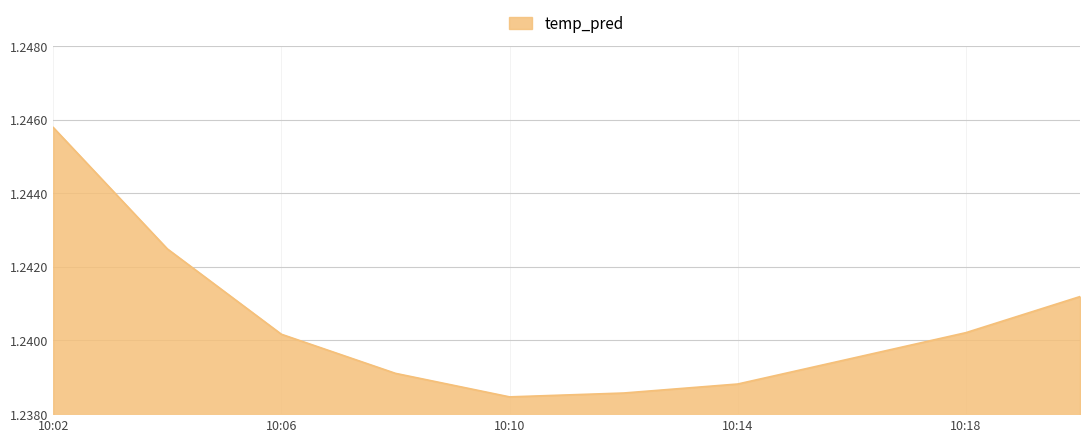

Which category has the lowest value across all series?

10:10